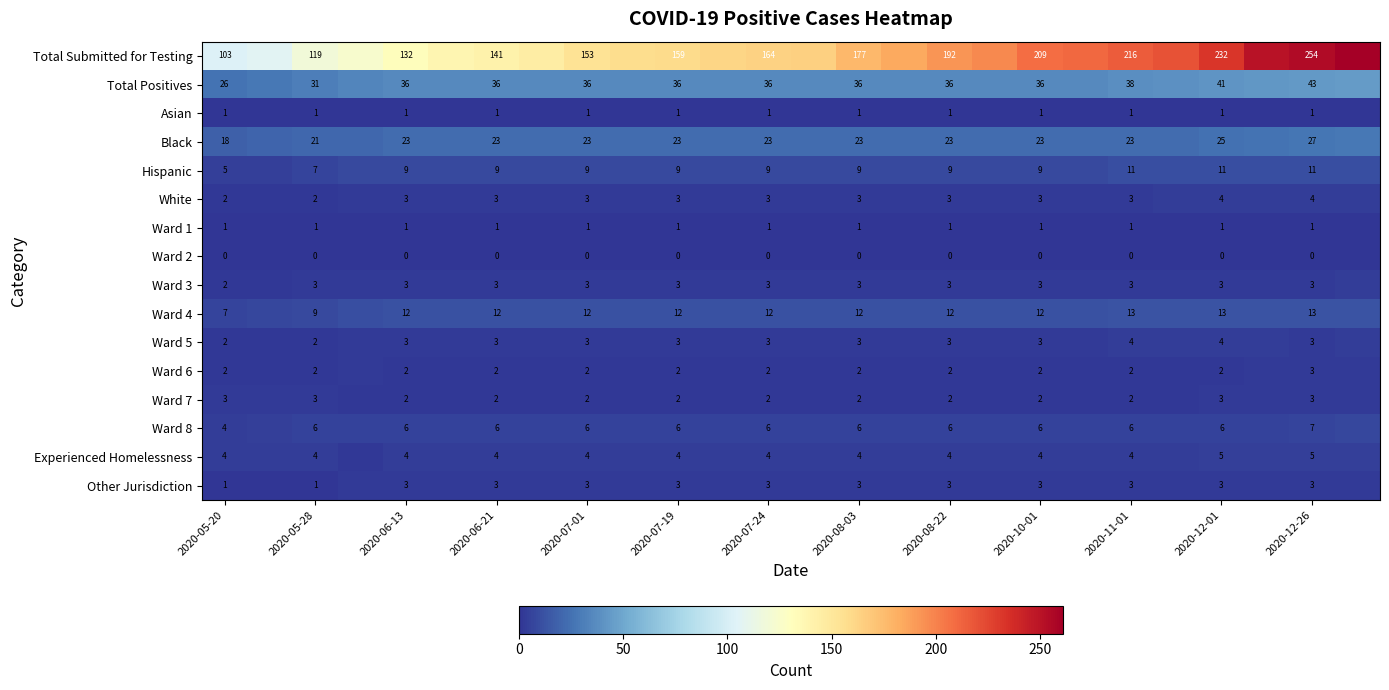

Which series has the largest total across all categories?

row_0